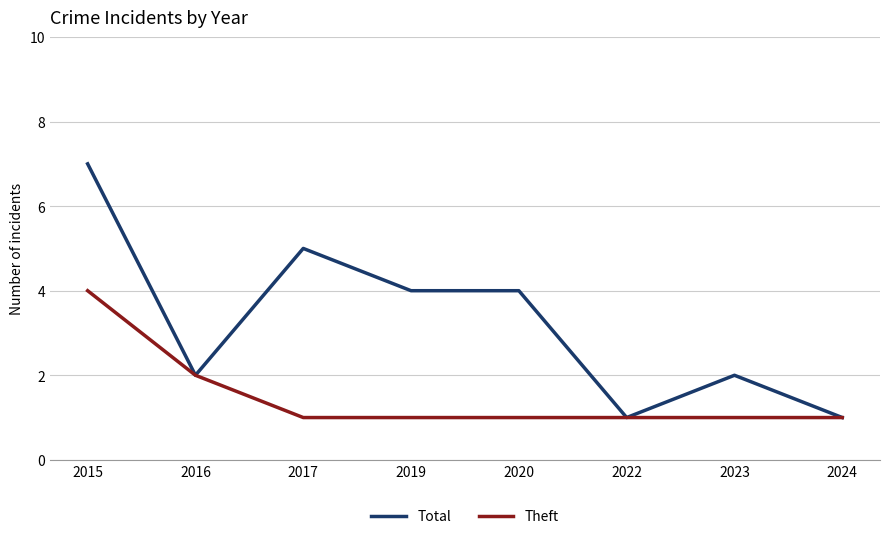

Count the Theft values in the range 1 to 2.

7